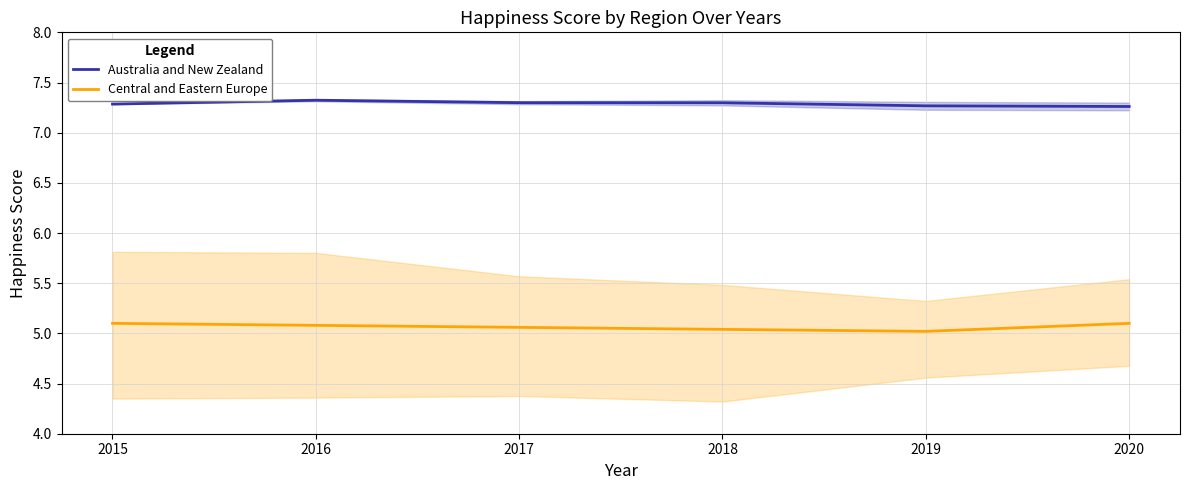

What is the maximum value shown in the chart?

7.3